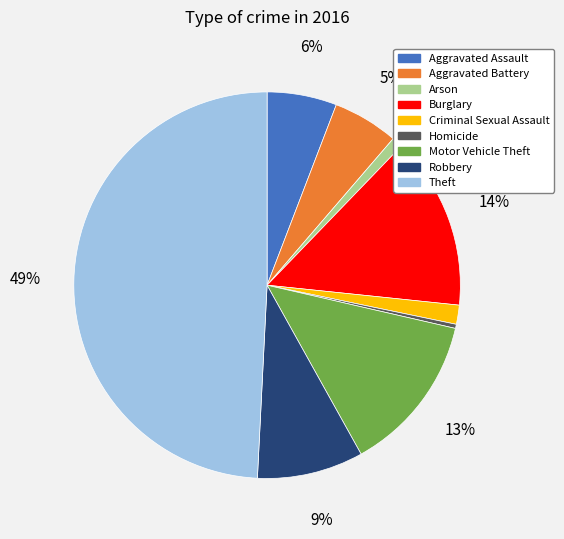

Which has a higher value, Aggravated Assault or Burglary?

Burglary